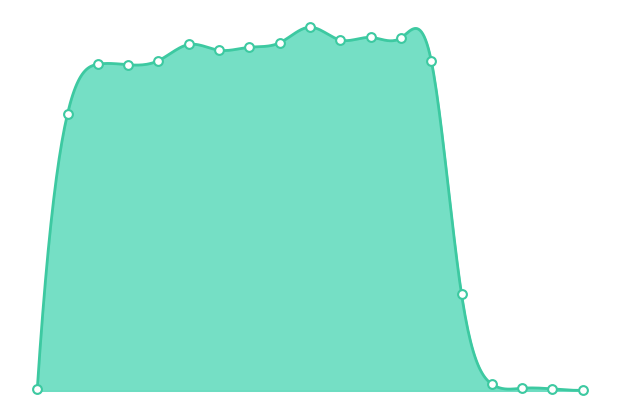

What is the change in value from 14 to 17?

-119